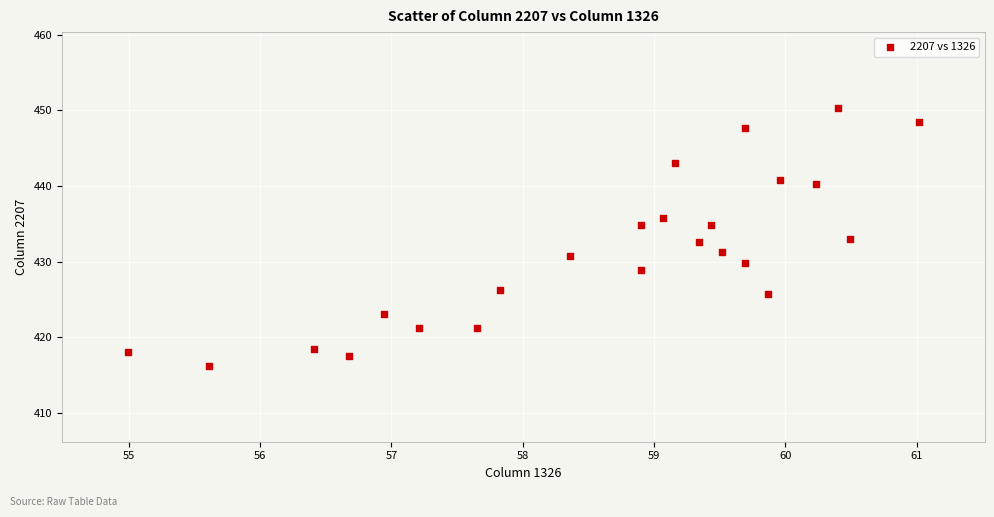

What is the range of Y values (max minus min)?

34.1